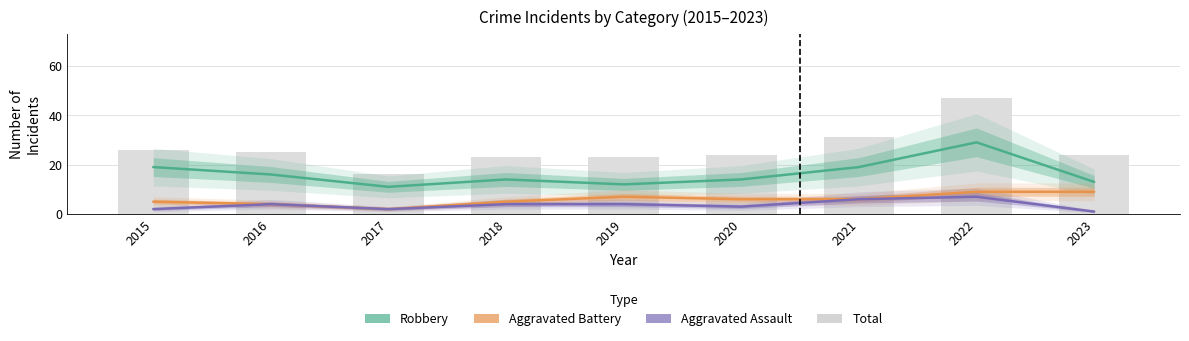

Between 2016 and 2022, which series saw the biggest shift?

Total